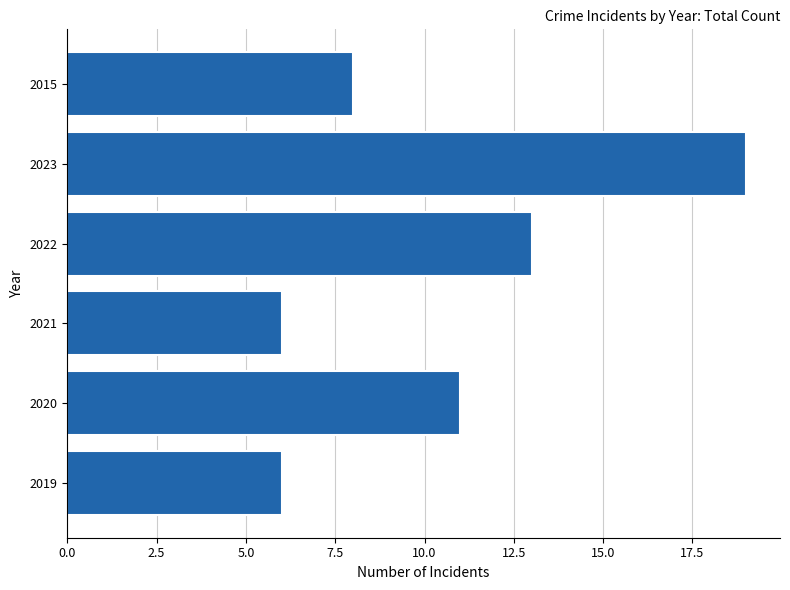

At which category does the chart reach its peak across all series?

2023